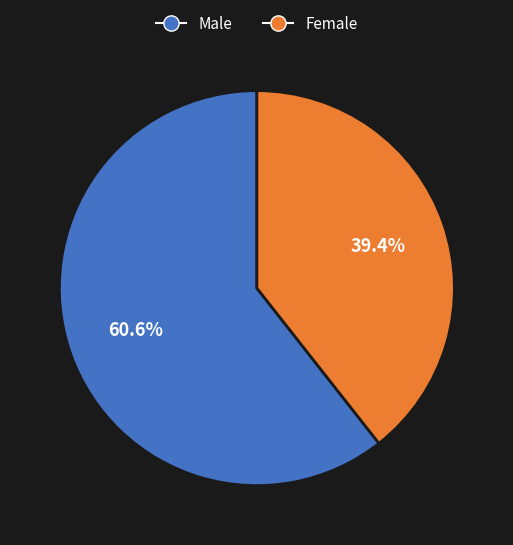

How many slices are in this pie chart?

2